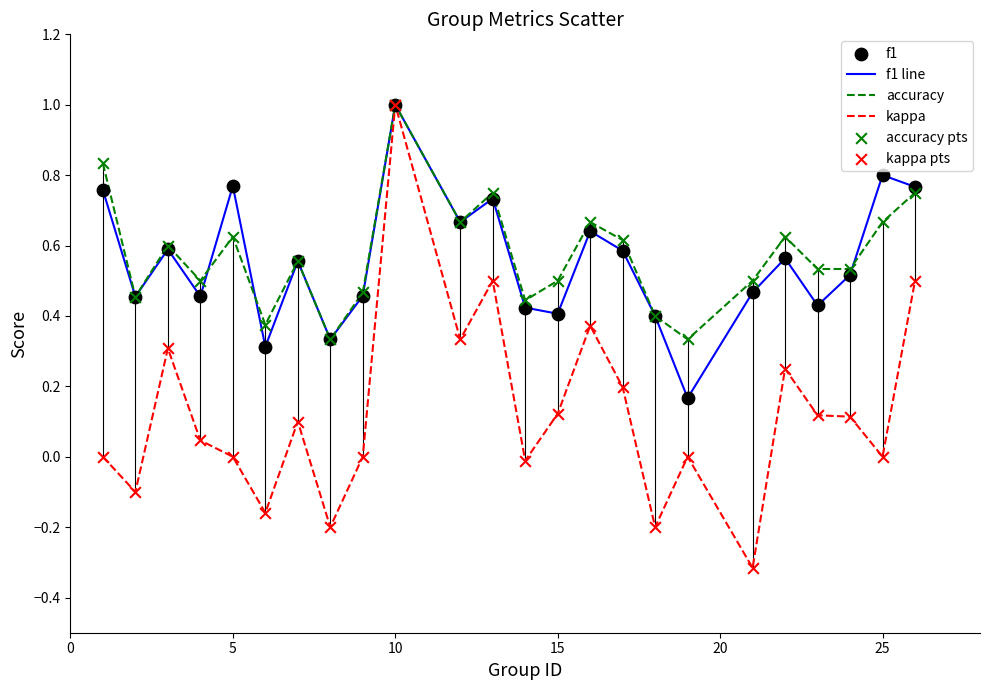

What is the smallest value displayed?

-0.3